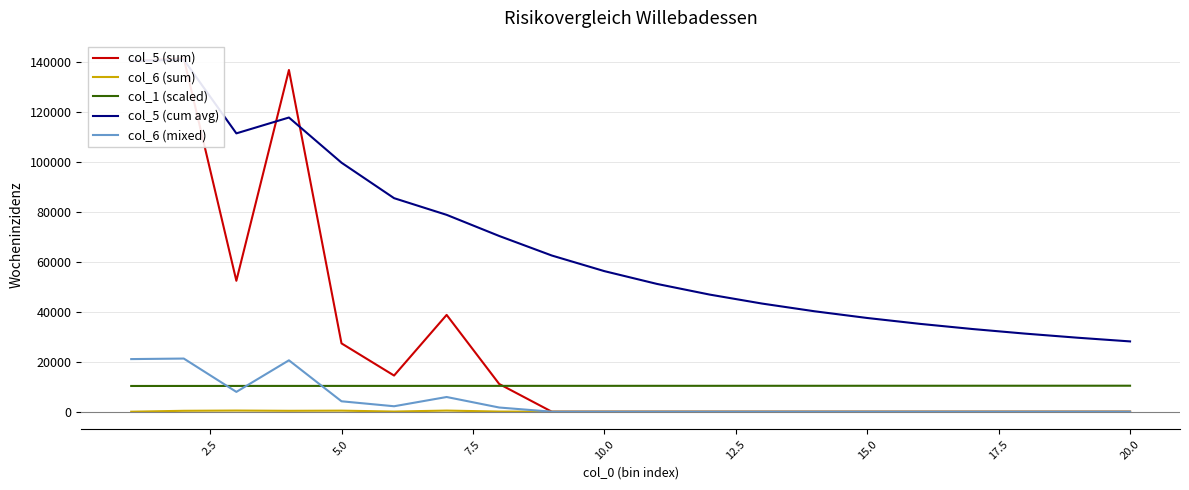

True or false: col_1 (scaled) and col_6 (sum) intersect in this chart.

False